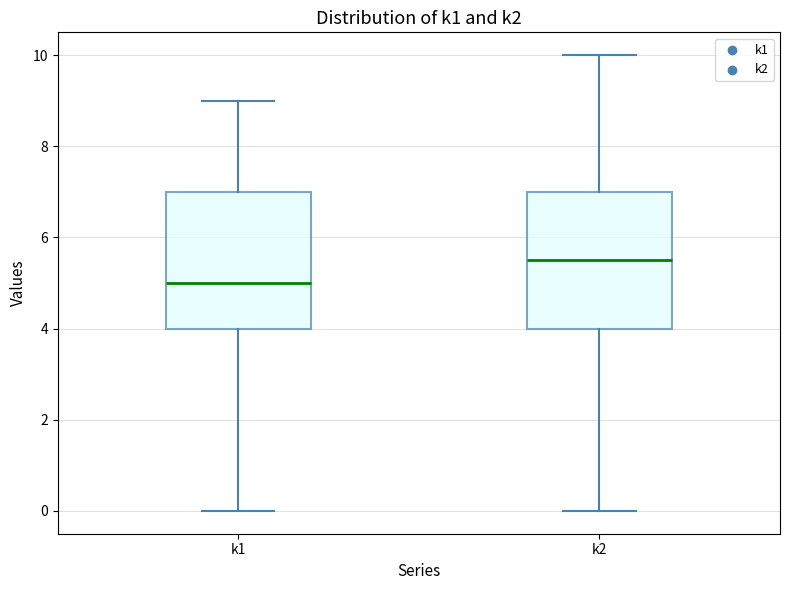

Reading left to right, transcribe this box plot: for each box, give where its median line is, the range the box spans, and where its two whiskers end, as read against the y-axis. The values are not printed on the chart, so give them approximately, as read against the axis.

k1: median 5.0, box 4.0 to 7.0, whiskers 0.0 to 9.0
k2: median 5.6, box 4.0 to 7.0, whiskers 0.0 to 10.0